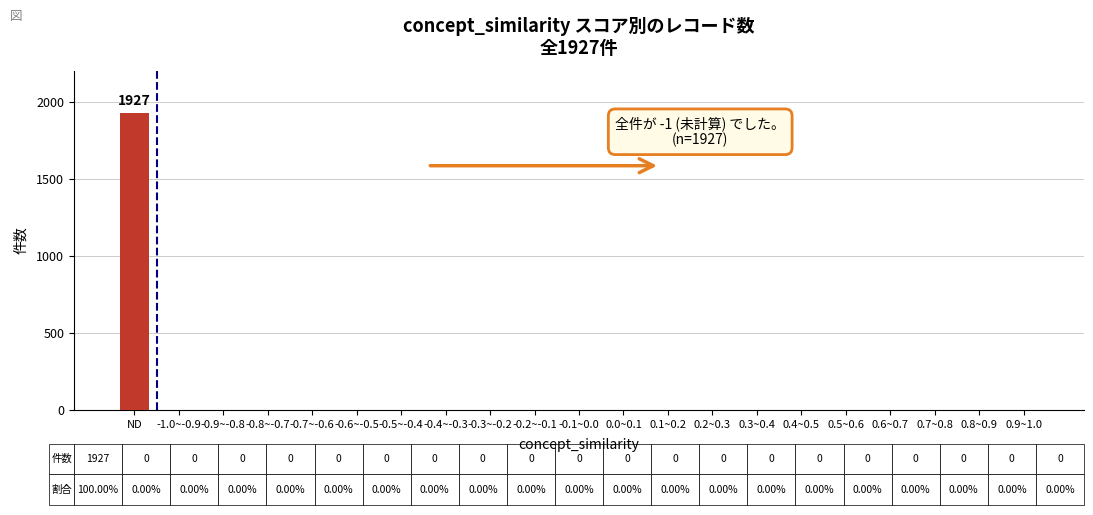

Reading left to right, transcribe all the data shown in this chart.

ND=1927	-1.0~-0.9=0	-0.9~-0.8=0	-0.8~-0.7=0	-0.7~-0.6=0	-0.6~-0.5=0	-0.5~-0.4=0	-0.4~-0.3=0	-0.3~-0.2=0	-0.2~-0.1=0	-0.1~0.0=0	0.0~0.1=0	0.1~0.2=0	0.2~0.3=0	0.3~0.4=0	0.4~0.5=0	0.5~0.6=0	0.6~0.7=0	0.7~0.8=0	0.8~0.9=0	0.9~1.0=0